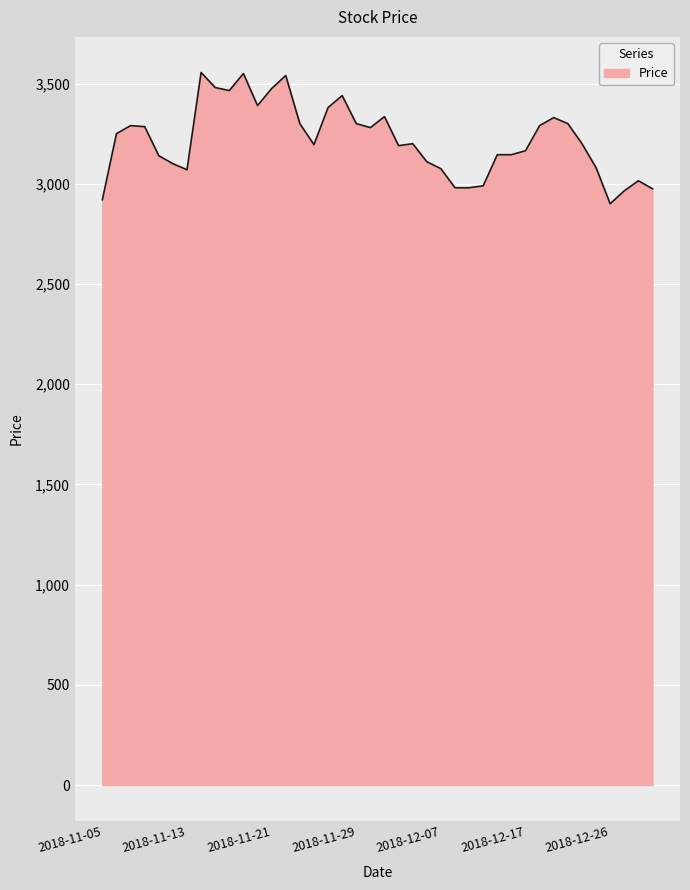

What is the minimum value shown in the chart?

2900